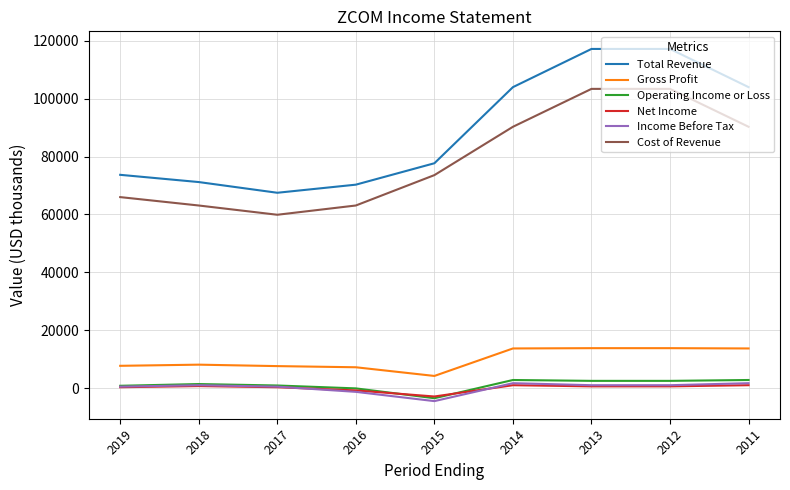

What is the smallest value displayed?

-4500